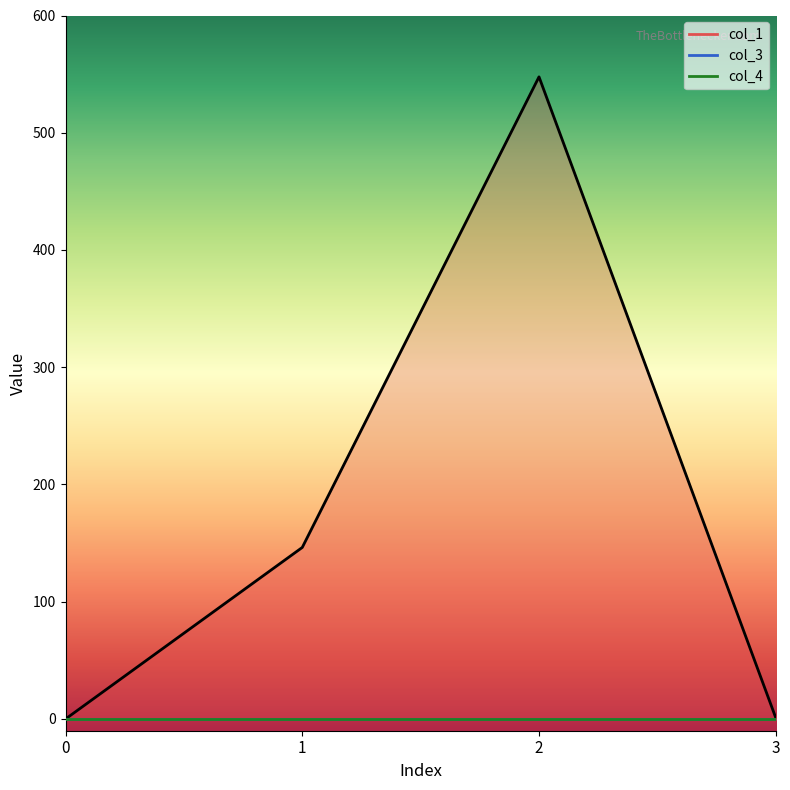

What is the total value across all series at 2?

547.7